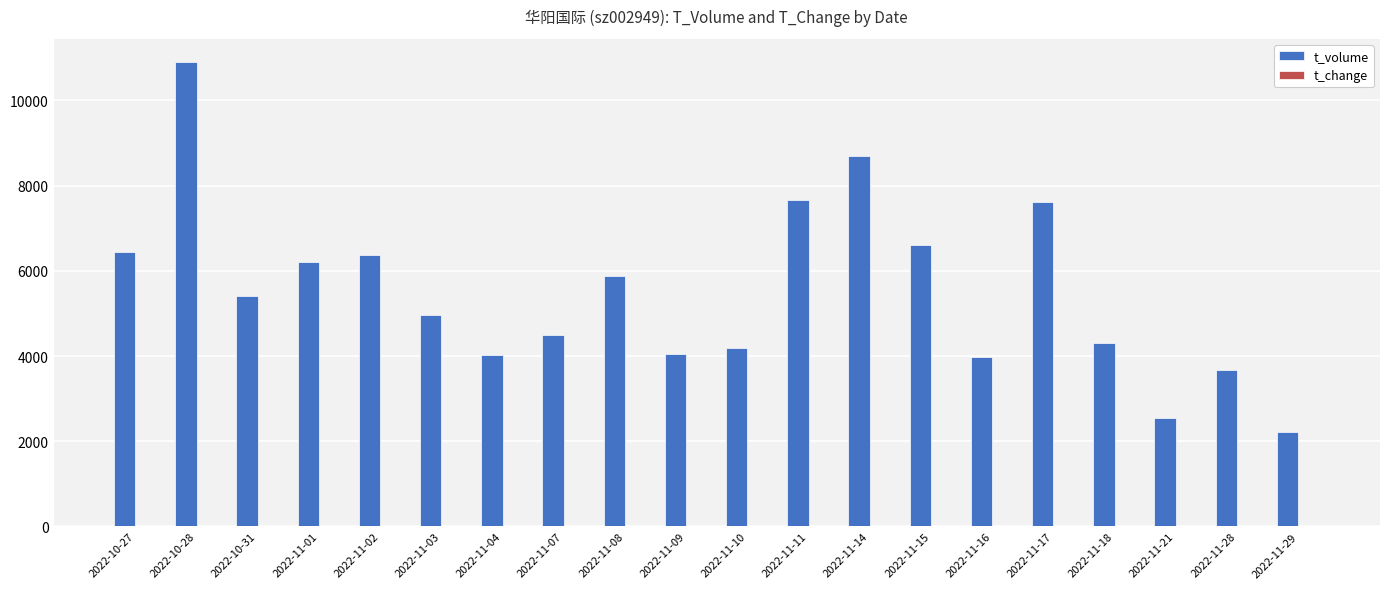

Between 2022-11-02 and 2022-11-28, which series saw the biggest shift?

t_volume